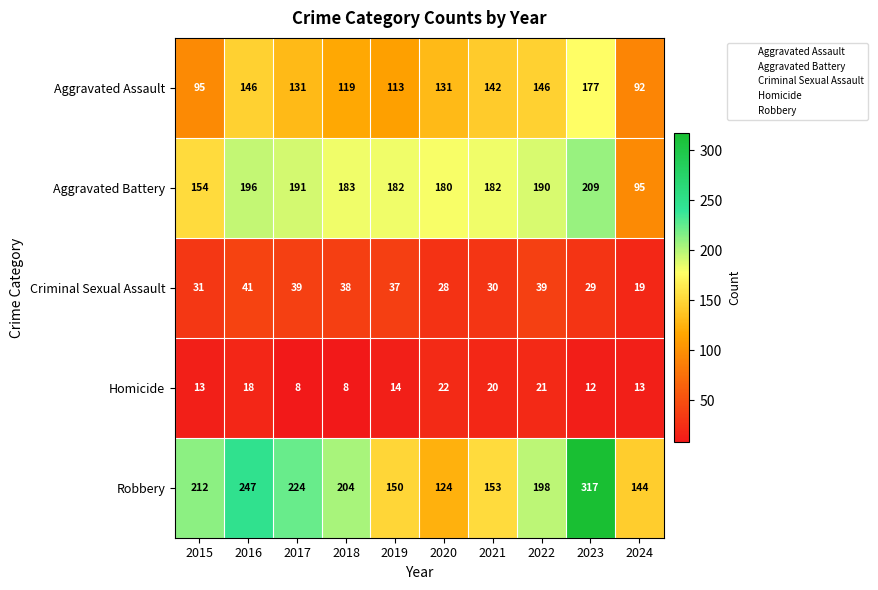

How many distinct data groups are displayed?

5